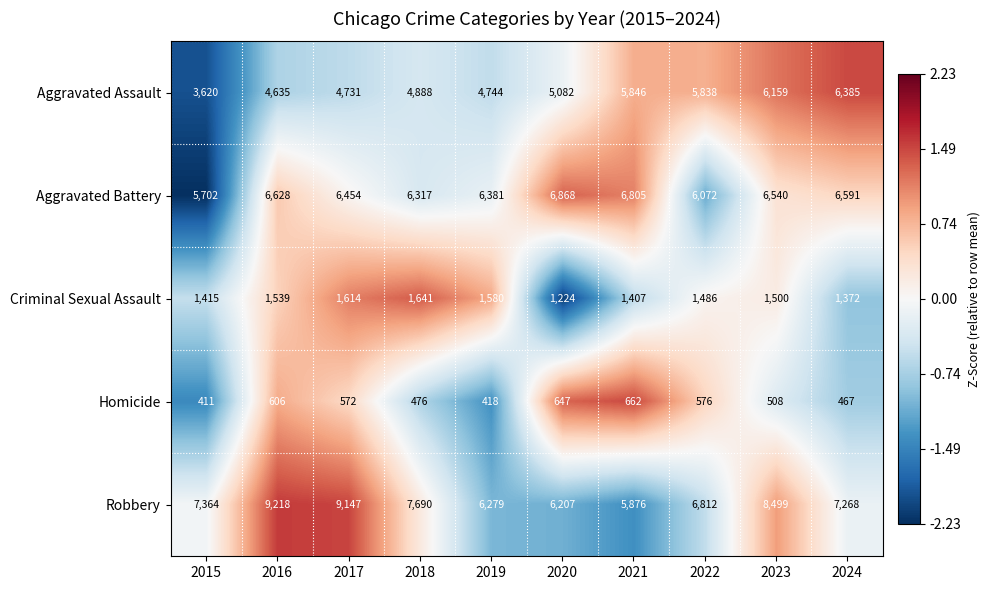

Is the value of Criminal Sexual Assault at 2018 greater than the value of Aggravated Assault at 2020?

No